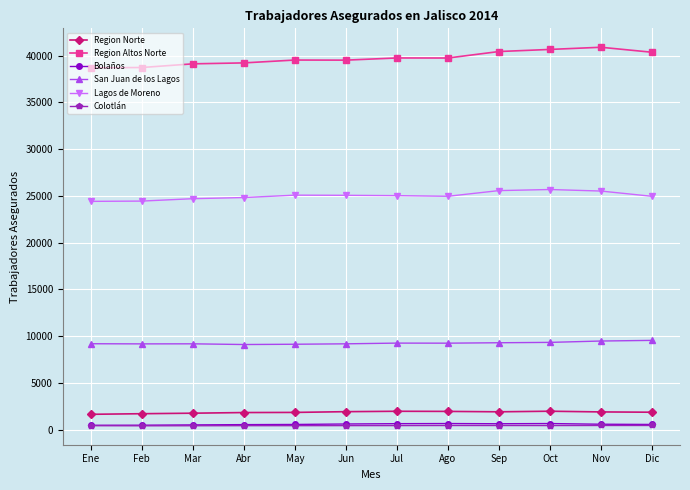

At how many categories does at least one series exceed 5710?

12